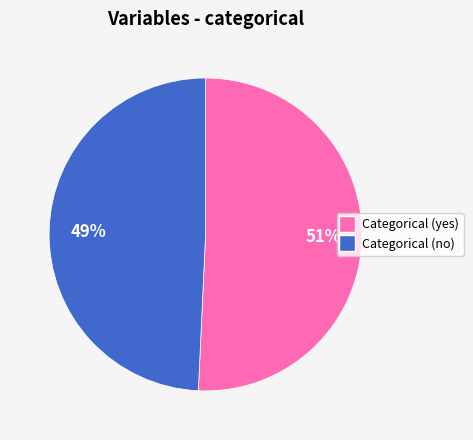

To the nearest percent, what is the average slice percentage?

50%